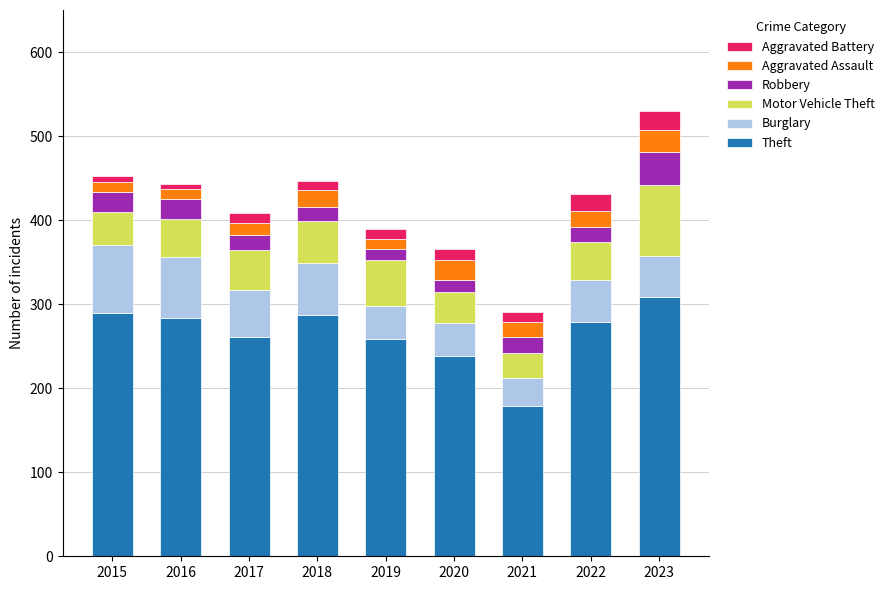

Is it true that Theft equals 425 at 2020?

False